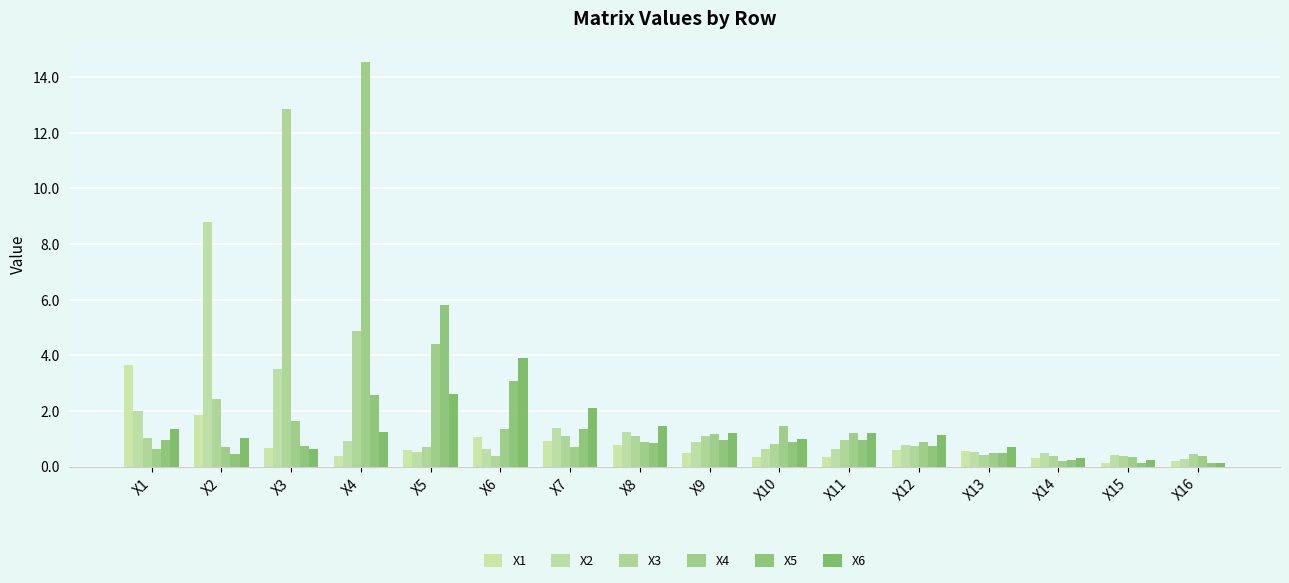

Reading left to right, what are all the values shown in this chart?

X1: X1=3.6	X2=1.9	X3=0.7	X4=0.4	X5=0.6	X6=1.0	X7=0.9	X8=0.8	X9=0.5	X10=0.4	X11=0.3	X12=0.6	X13=0.5	X14=0.3	X15=0.1	X16=0.2
X2: X1=2.0	X2=8.8	X3=3.5	X4=0.9	X5=0.5	X6=0.6	X7=1.4	X8=1.3	X9=0.9	X10=0.6	X11=0.6	X12=0.8	X13=0.5	X14=0.5	X15=0.4	X16=0.3
X3: X1=1.0	X2=2.4	X3=12.9	X4=4.9	X5=0.7	X6=0.4	X7=1.1	X8=1.1	X9=1.1	X10=0.8	X11=1.0	X12=0.8	X13=0.4	X14=0.4	X15=0.4	X16=0.4
X4: X1=0.6	X2=0.7	X3=1.7	X4=14.6	X5=4.4	X6=1.4	X7=0.7	X8=0.9	X9=1.2	X10=1.5	X11=1.2	X12=0.9	X13=0.5	X14=0.2	X15=0.3	X16=0.4
X5: X1=0.9	X2=0.4	X3=0.7	X4=2.6	X5=5.8	X6=3.1	X7=1.3	X8=0.8	X9=1.0	X10=0.9	X11=0.9	X12=0.7	X13=0.5	X14=0.2	X15=0.1	X16=0.1
X6: X1=1.4	X2=1.0	X3=0.6	X4=1.2	X5=2.6	X6=3.9	X7=2.1	X8=1.5	X9=1.2	X10=1.0	X11=1.2	X12=1.1	X13=0.7	X14=0.3	X15=0.2	X16=0.1